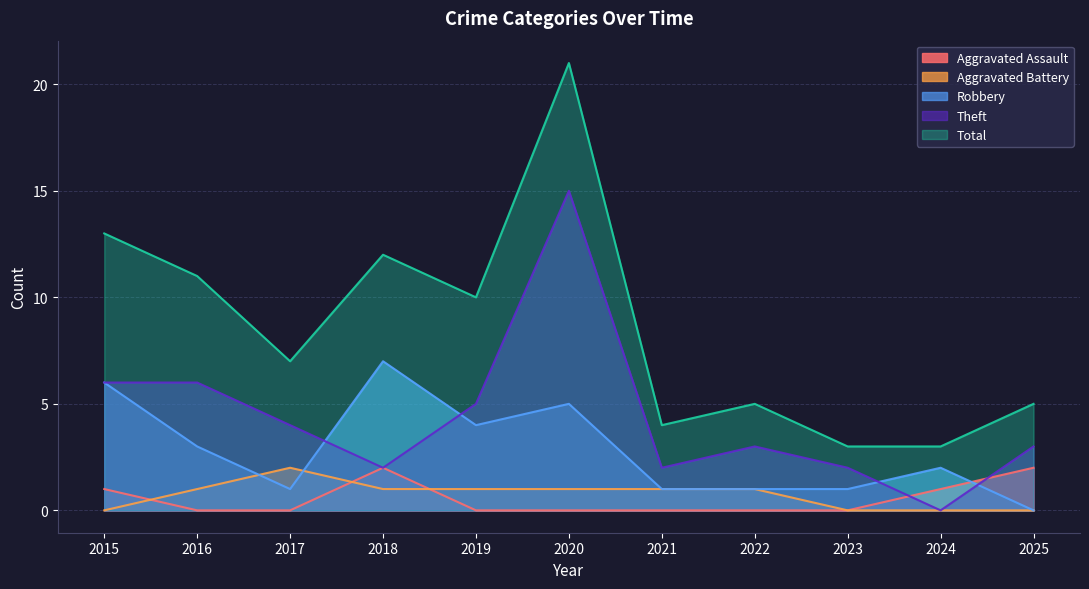

How many values in the Robbery series exceed 2?

5